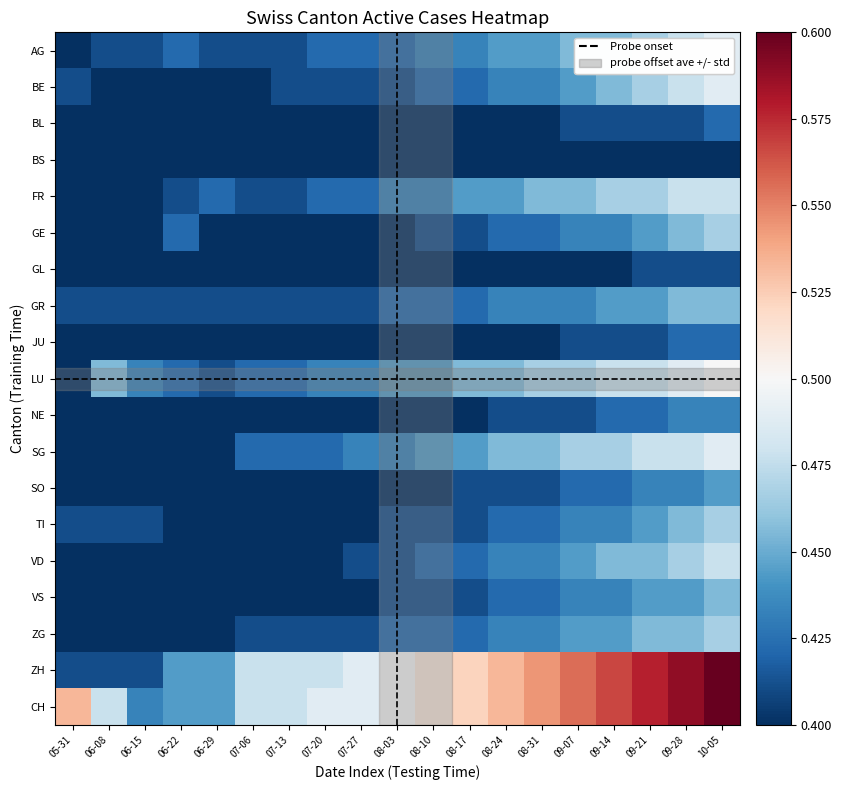

Reading left to right, list all the values displayed in this chart.

AG: 05-31=0.4	06-08=0.4	06-15=0.4	06-22=0.4	06-29=0.4	07-06=0.4	07-13=0.4	07-20=0.4	07-27=0.4	08-03=0.4	08-10=0.4	08-17=0.4	08-24=0.4	08-31=0.4	09-07=0.5	09-14=0.5	09-21=0.5	09-28=0.5	10-05=0.5
BE: 05-31=0.4	06-08=0.4	06-15=0.4	06-22=0.4	06-29=0.4	07-06=0.4	07-13=0.4	07-20=0.4	07-27=0.4	08-03=0.4	08-10=0.4	08-17=0.4	08-24=0.4	08-31=0.4	09-07=0.4	09-14=0.5	09-21=0.5	09-28=0.5	10-05=0.5
BL: 05-31=0.4	06-08=0.4	06-15=0.4	06-22=0.4	06-29=0.4	07-06=0.4	07-13=0.4	07-20=0.4	07-27=0.4	08-03=0.4	08-10=0.4	08-17=0.4	08-24=0.4	08-31=0.4	09-07=0.4	09-14=0.4	09-21=0.4	09-28=0.4	10-05=0.4
FR: 05-31=0.4	06-08=0.4	06-15=0.4	06-22=0.4	06-29=0.4	07-06=0.4	07-13=0.4	07-20=0.4	07-27=0.4	08-03=0.4	08-10=0.4	08-17=0.4	08-24=0.4	08-31=0.5	09-07=0.5	09-14=0.5	09-21=0.5	09-28=0.5	10-05=0.5
GE: 05-31=0.4	06-08=0.4	06-15=0.4	06-22=0.4	06-29=0.4	07-06=0.4	07-13=0.4	07-20=0.4	07-27=0.4	08-03=0.4	08-10=0.4	08-17=0.4	08-24=0.4	08-31=0.4	09-07=0.4	09-14=0.4	09-21=0.4	09-28=0.5	10-05=0.5
GL: 05-31=0.4	06-08=0.4	06-15=0.4	06-22=0.4	06-29=0.4	07-06=0.4	07-13=0.4	07-20=0.4	07-27=0.4	08-03=0.4	08-10=0.4	08-17=0.4	08-24=0.4	08-31=0.4	09-07=0.4	09-14=0.4	09-21=0.4	09-28=0.4	10-05=0.4
GR: 05-31=0.4	06-08=0.4	06-15=0.4	06-22=0.4	06-29=0.4	07-06=0.4	07-13=0.4	07-20=0.4	07-27=0.4	08-03=0.4	08-10=0.4	08-17=0.4	08-24=0.4	08-31=0.4	09-07=0.4	09-14=0.4	09-21=0.4	09-28=0.5	10-05=0.5
JU: 05-31=0.4	06-08=0.4	06-15=0.4	06-22=0.4	06-29=0.4	07-06=0.4	07-13=0.4	07-20=0.4	07-27=0.4	08-03=0.4	08-10=0.4	08-17=0.4	08-24=0.4	08-31=0.4	09-07=0.4	09-14=0.4	09-21=0.4	09-28=0.4	10-05=0.4
LU: 05-31=0.4	06-08=0.5	06-15=0.4	06-22=0.4	06-29=0.4	07-06=0.4	07-13=0.4	07-20=0.4	07-27=0.4	08-03=0.4	08-10=0.4	08-17=0.5	08-24=0.5	08-31=0.5	09-07=0.5	09-14=0.5	09-21=0.5	09-28=0.5	10-05=0.5
NE: 05-31=0.4	06-08=0.4	06-15=0.4	06-22=0.4	06-29=0.4	07-06=0.4	07-13=0.4	07-20=0.4	07-27=0.4	08-03=0.4	08-10=0.4	08-17=0.4	08-24=0.4	08-31=0.4	09-07=0.4	09-14=0.4	09-21=0.4	09-28=0.4	10-05=0.4
SG: 05-31=0.4	06-08=0.4	06-15=0.4	06-22=0.4	06-29=0.4	07-06=0.4	07-13=0.4	07-20=0.4	07-27=0.4	08-03=0.4	08-10=0.4	08-17=0.4	08-24=0.5	08-31=0.5	09-07=0.5	09-14=0.5	09-21=0.5	09-28=0.5	10-05=0.5
SO: 05-31=0.4	06-08=0.4	06-15=0.4	06-22=0.4	06-29=0.4	07-06=0.4	07-13=0.4	07-20=0.4	07-27=0.4	08-03=0.4	08-10=0.4	08-17=0.4	08-24=0.4	08-31=0.4	09-07=0.4	09-14=0.4	09-21=0.4	09-28=0.4	10-05=0.4
TI: 05-31=0.4	06-08=0.4	06-15=0.4	06-22=0.4	06-29=0.4	07-06=0.4	07-13=0.4	07-20=0.4	07-27=0.4	08-03=0.4	08-10=0.4	08-17=0.4	08-24=0.4	08-31=0.4	09-07=0.4	09-14=0.4	09-21=0.4	09-28=0.5	10-05=0.5
VD: 05-31=0.4	06-08=0.4	06-15=0.4	06-22=0.4	06-29=0.4	07-06=0.4	07-13=0.4	07-20=0.4	07-27=0.4	08-03=0.4	08-10=0.4	08-17=0.4	08-24=0.4	08-31=0.4	09-07=0.4	09-14=0.5	09-21=0.5	09-28=0.5	10-05=0.5
VS: 05-31=0.4	06-08=0.4	06-15=0.4	06-22=0.4	06-29=0.4	07-06=0.4	07-13=0.4	07-20=0.4	07-27=0.4	08-03=0.4	08-10=0.4	08-17=0.4	08-24=0.4	08-31=0.4	09-07=0.4	09-14=0.4	09-21=0.4	09-28=0.4	10-05=0.5
ZG: 05-31=0.4	06-08=0.4	06-15=0.4	06-22=0.4	06-29=0.4	07-06=0.4	07-13=0.4	07-20=0.4	07-27=0.4	08-03=0.4	08-10=0.4	08-17=0.4	08-24=0.4	08-31=0.4	09-07=0.4	09-14=0.4	09-21=0.5	09-28=0.5	10-05=0.5
ZH: 05-31=0.4	06-08=0.4	06-15=0.4	06-22=0.4	06-29=0.4	07-06=0.5	07-13=0.5	07-20=0.5	07-27=0.5	08-03=0.5	08-10=0.5	08-17=0.5	08-24=0.5	08-31=0.5	09-07=0.6	09-14=0.6	09-21=0.6	09-28=0.6	10-05=0.6
CH: 05-31=0.5	06-08=0.5	06-15=0.4	06-22=0.4	06-29=0.4	07-06=0.5	07-13=0.5	07-20=0.5	07-27=0.5	08-03=0.5	08-10=0.5	08-17=0.5	08-24=0.5	08-31=0.5	09-07=0.6	09-14=0.6	09-21=0.6	09-28=0.6	10-05=0.6